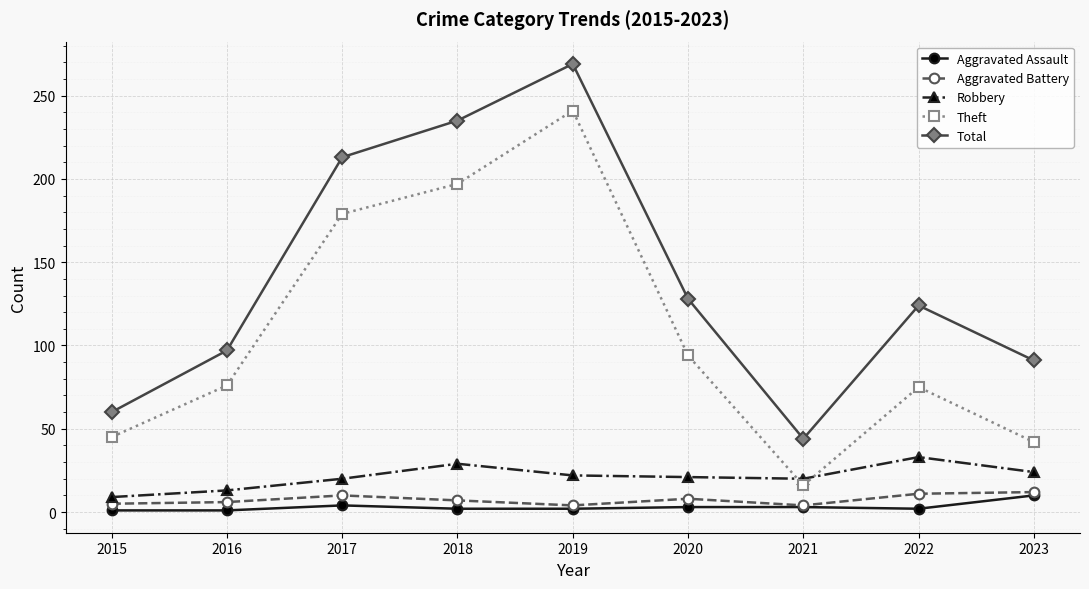

At which category is the sum across all series the highest?

2019